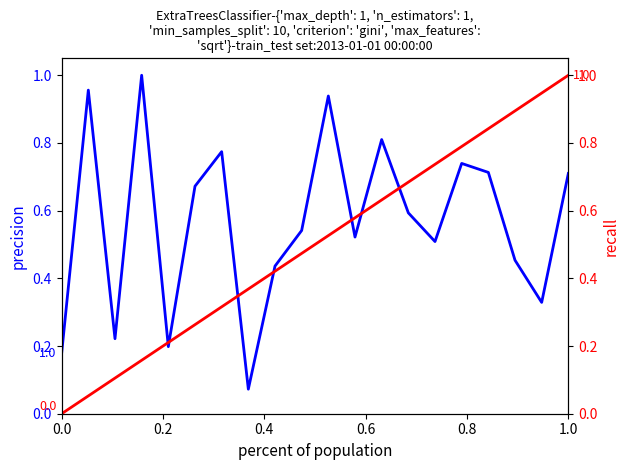

How many lines are shown in the chart?

2